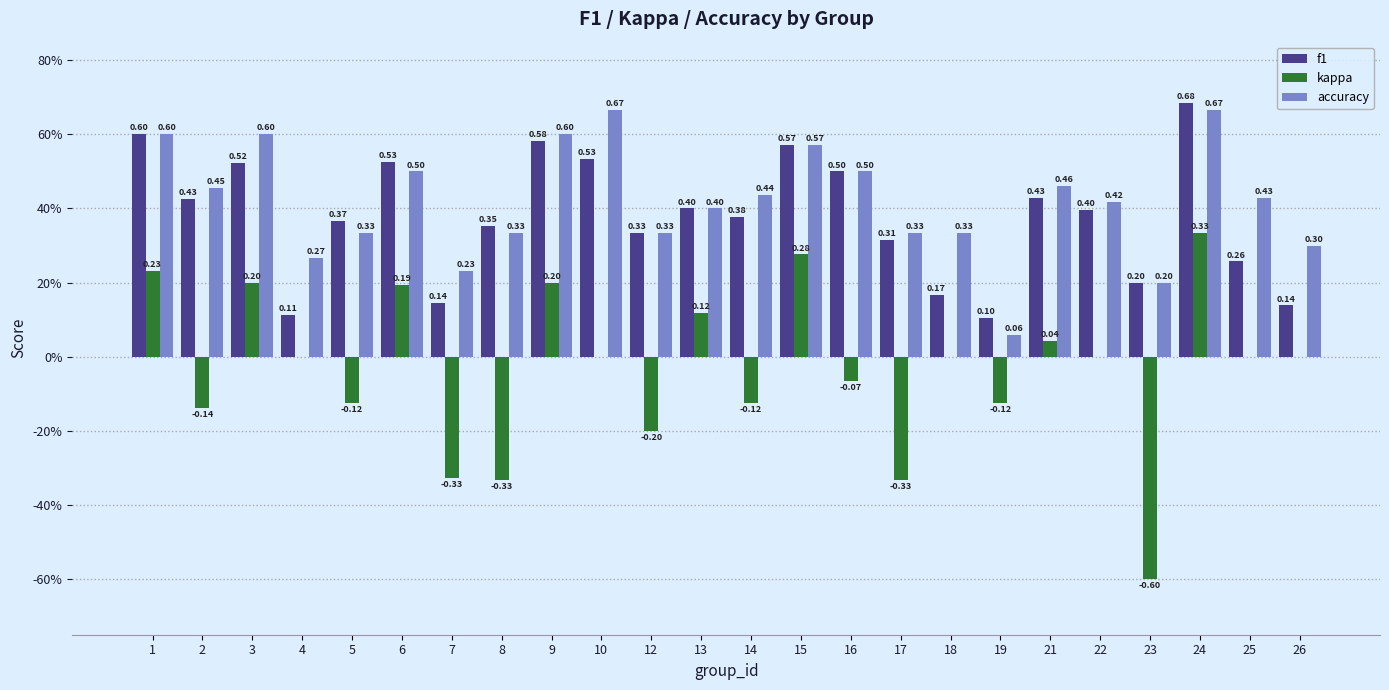

At which category is the sum across all series the highest?

24